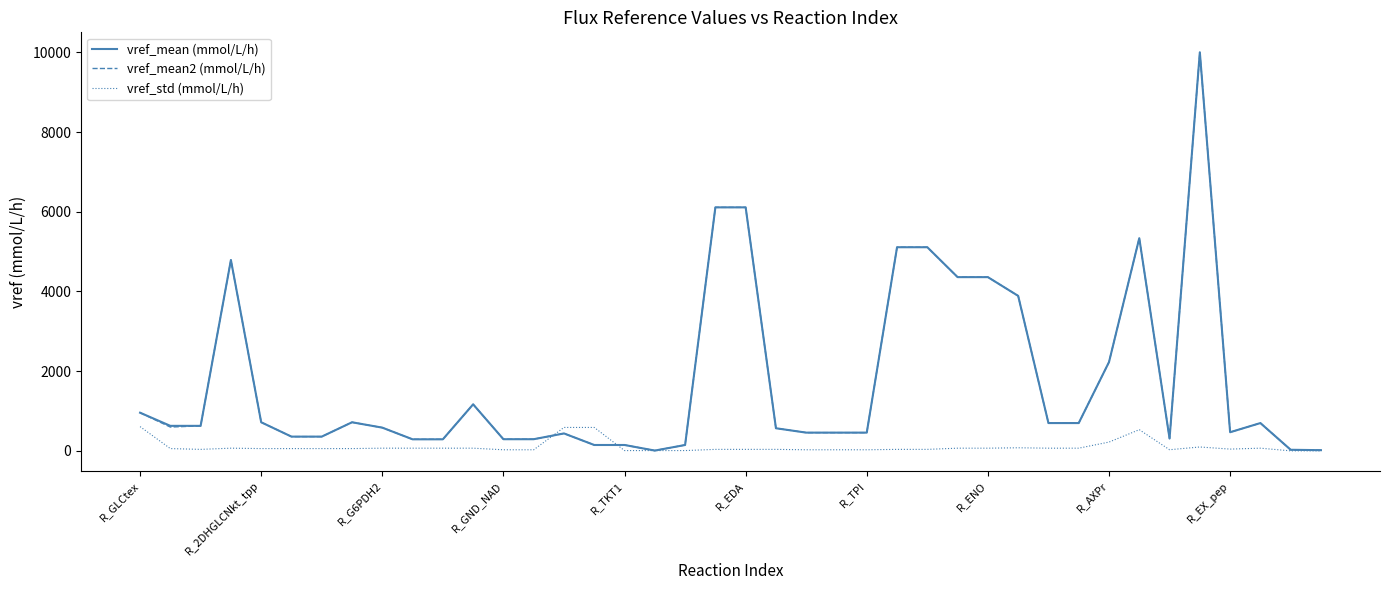

What is the maximum value shown in the chart?

10000.0